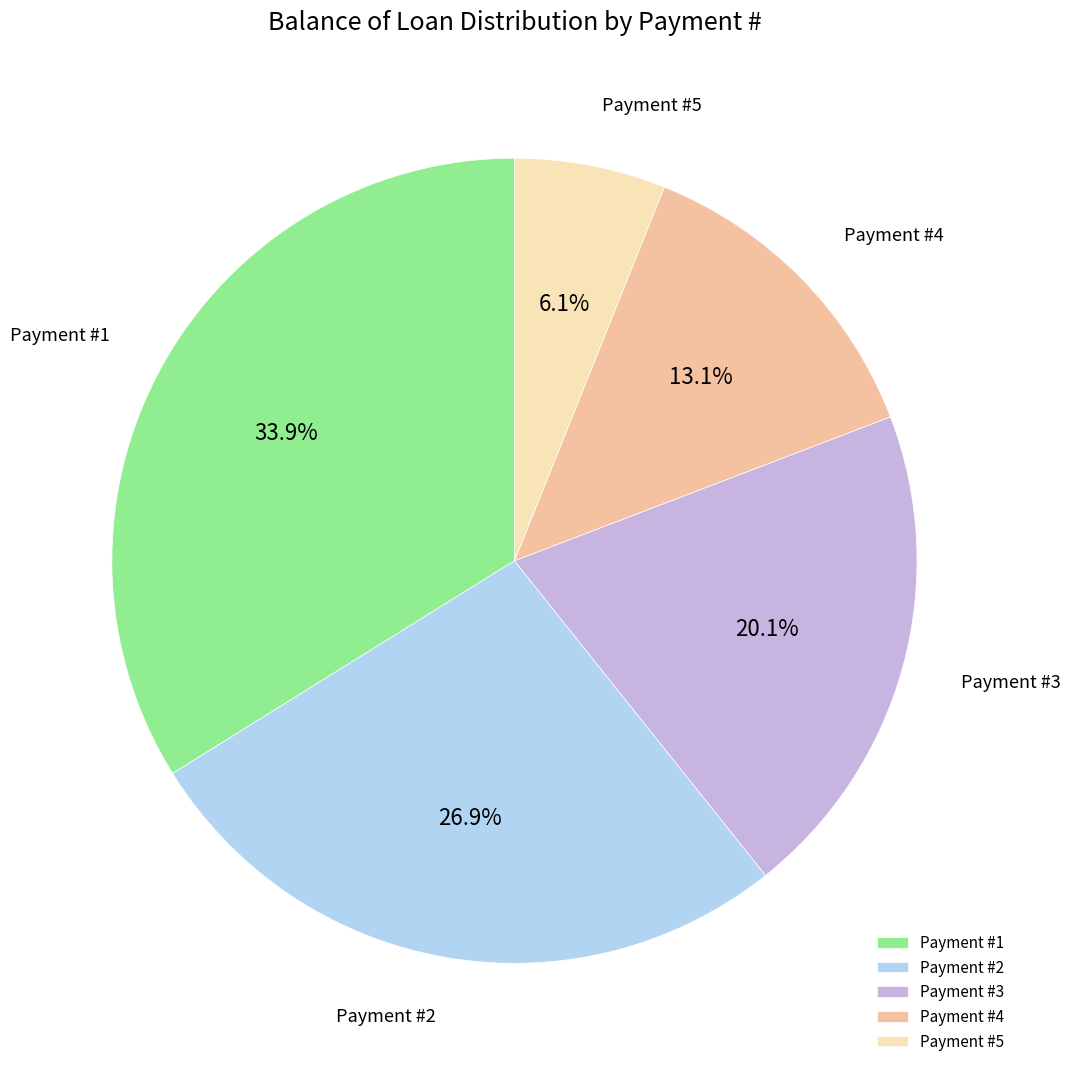

What is the smallest slice in the pie chart?

Payment #5